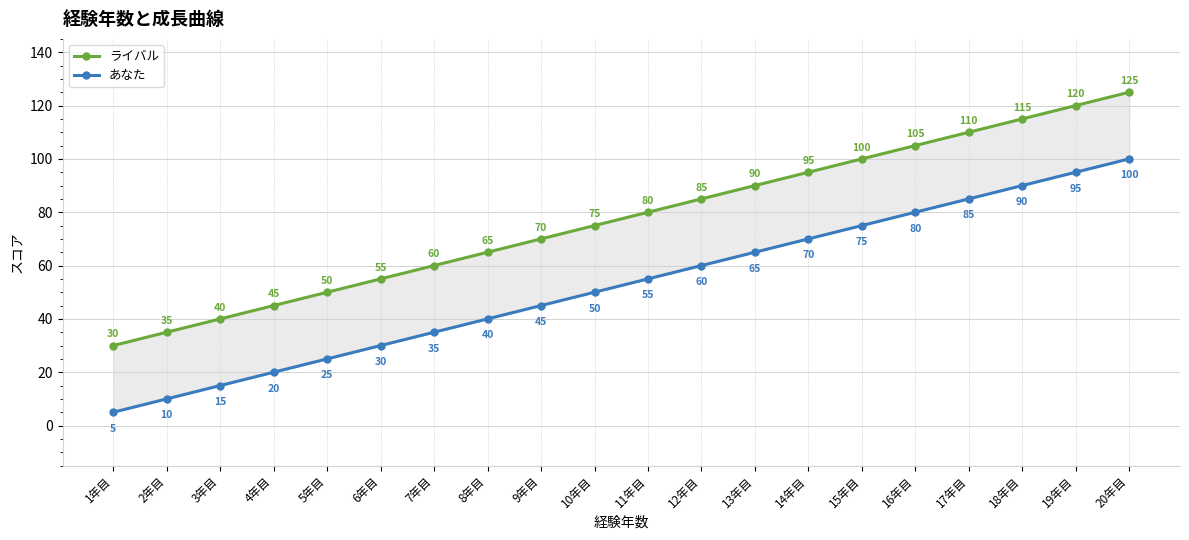

Which label corresponds to the largest value in the chart?

20年目